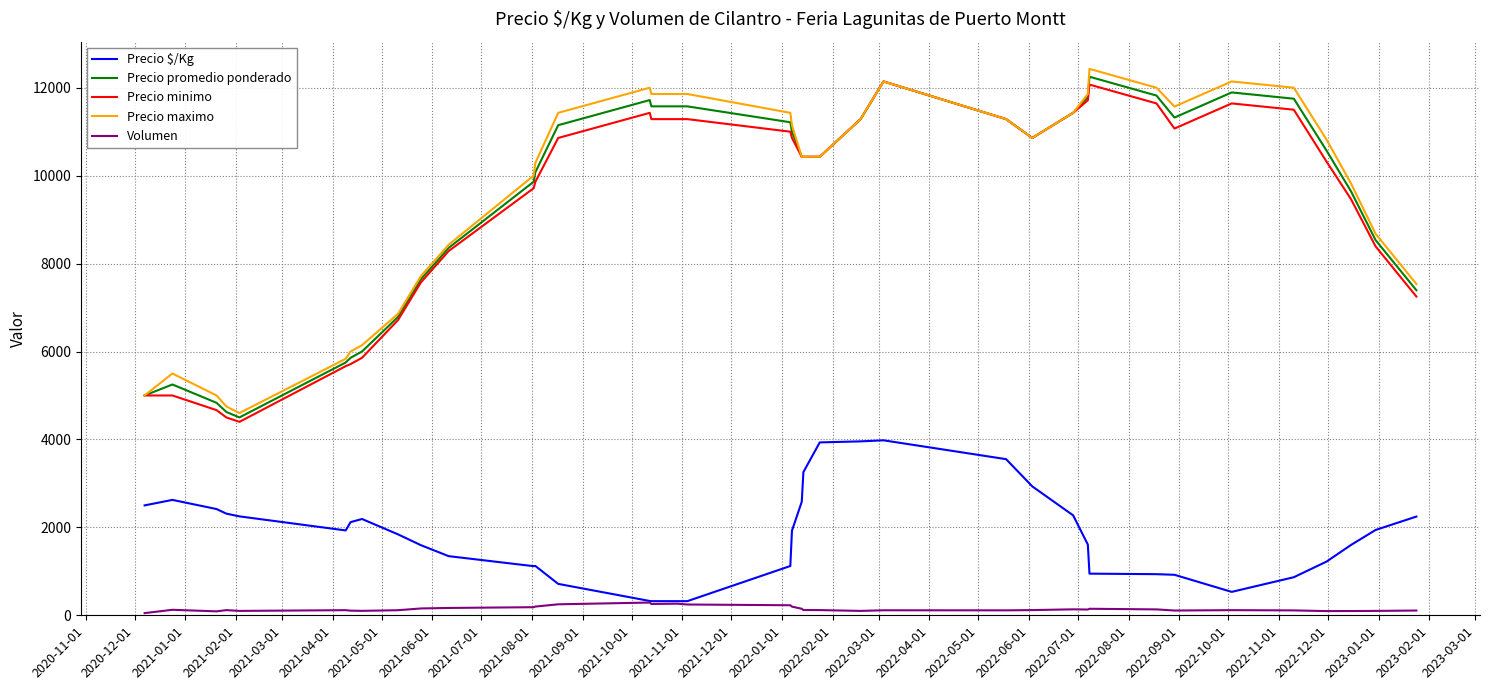

How many lines are shown in the chart?

5